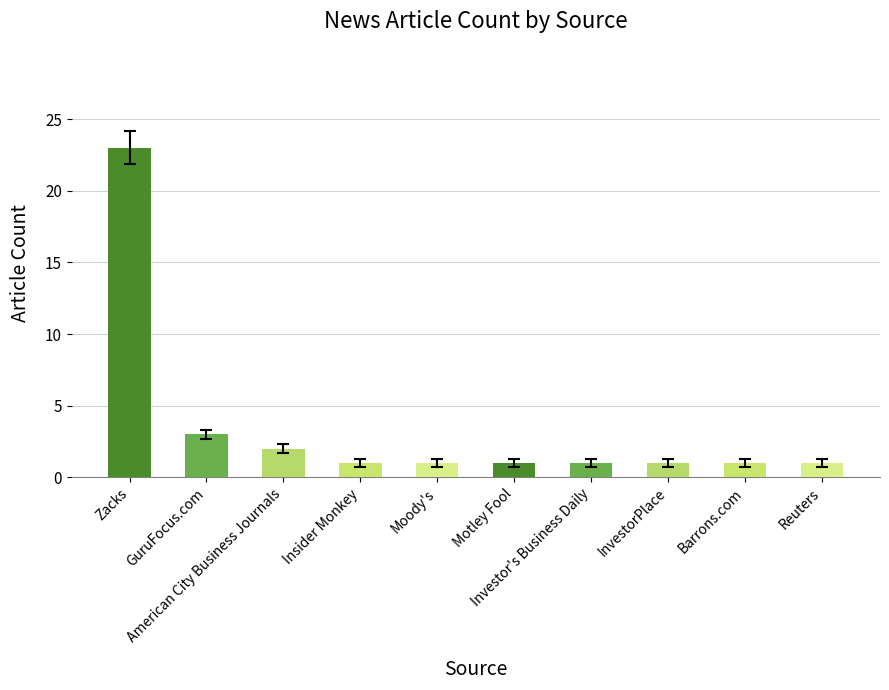

How many bars are there in total?

10